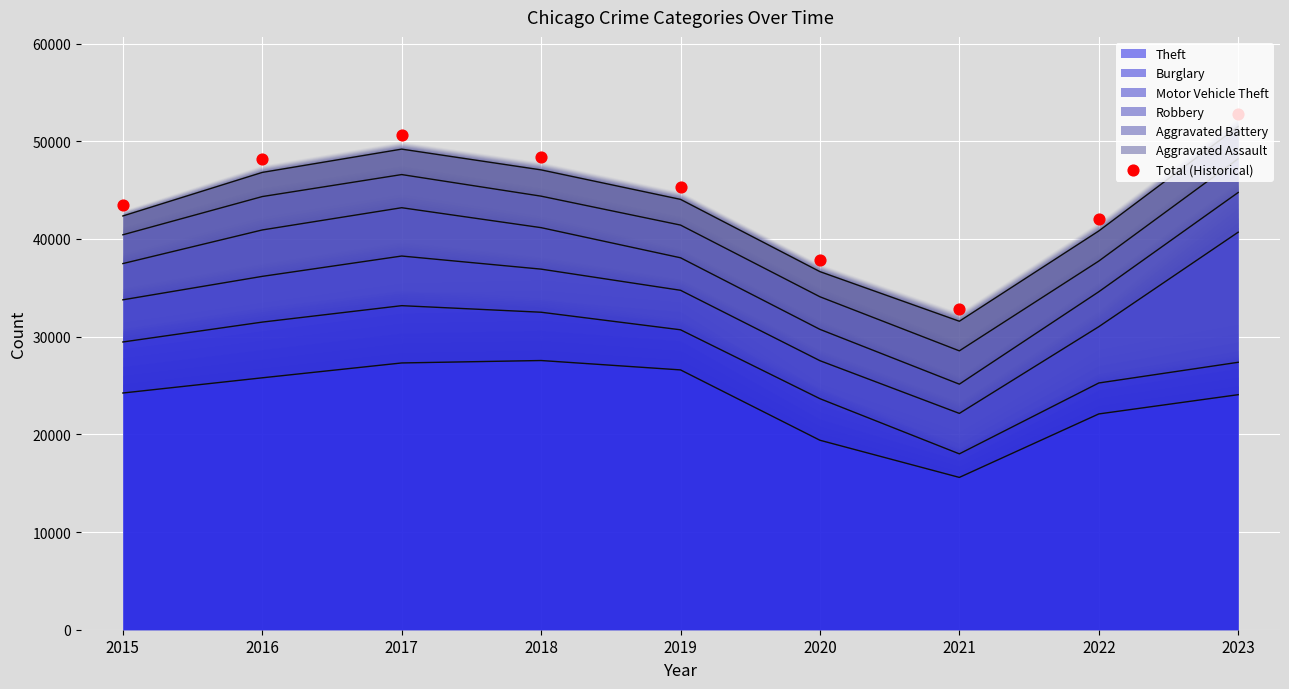

What is the ratio of the value at 2016 to the value at 2020?

1.3